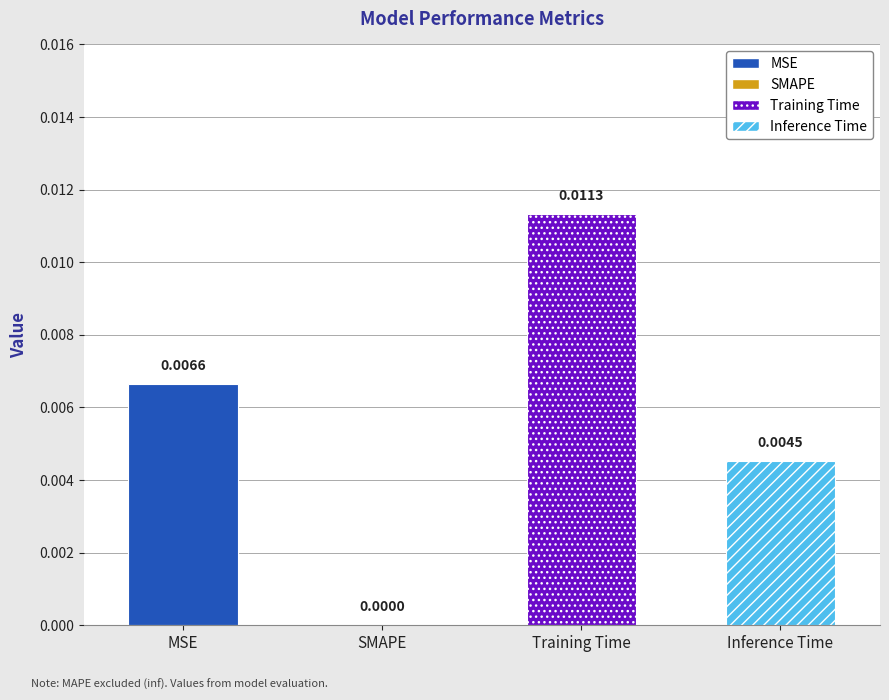

Are the bars horizontal?

No